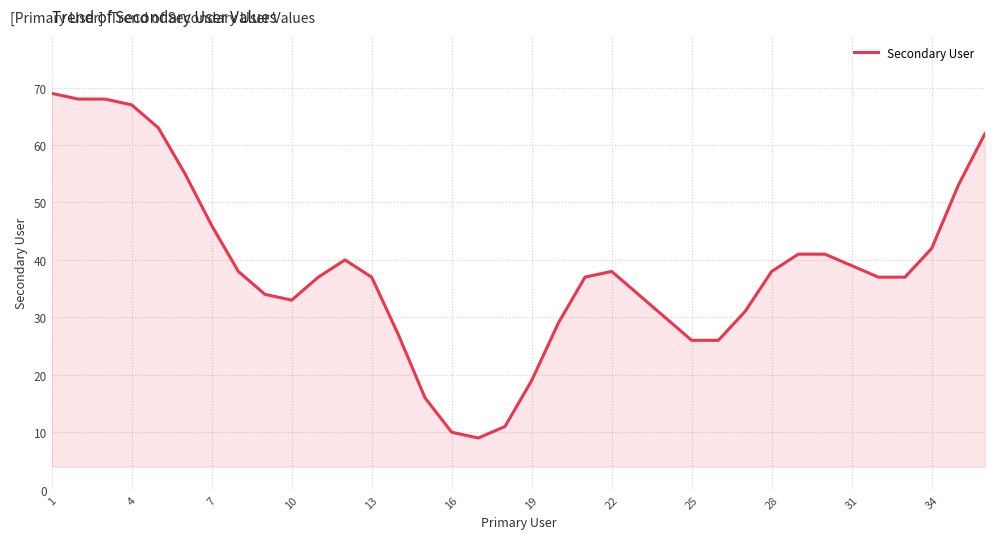

What is the minimum value shown in the chart?

9